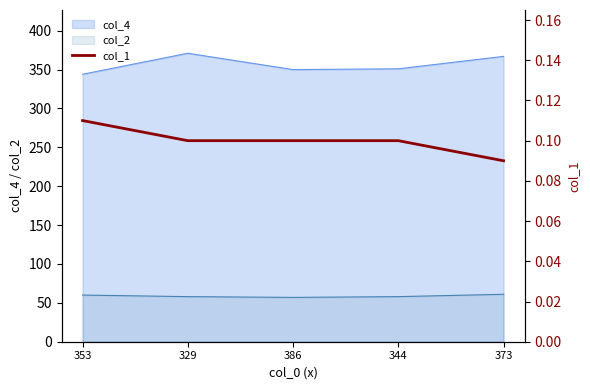

Does the chart display data point markers on the line(s)?

No